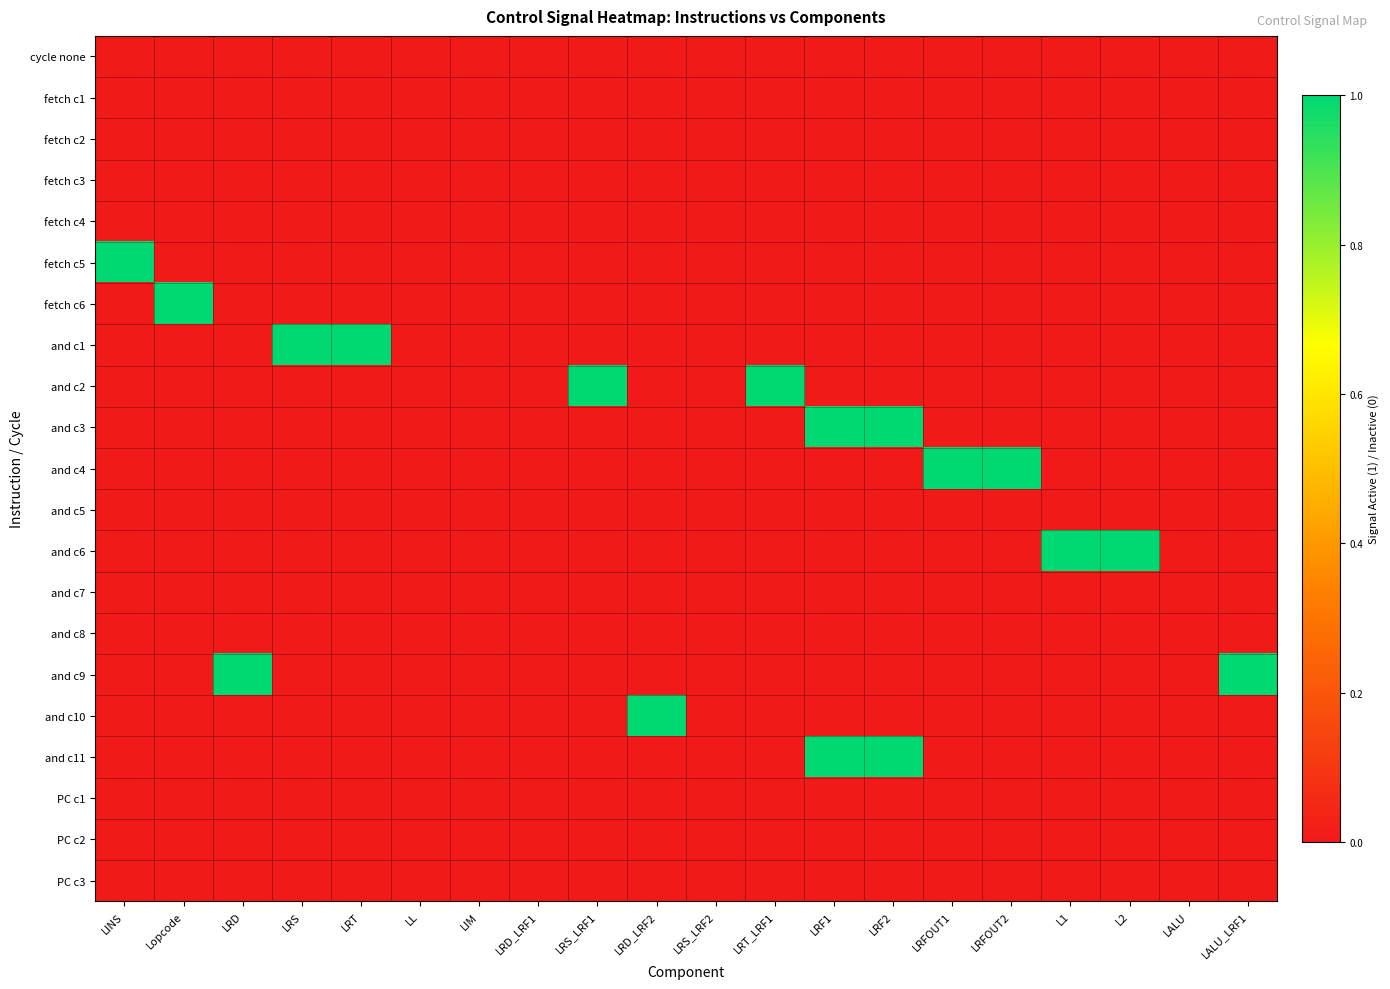

What is the total value across all series at LALU_LRF1?

1